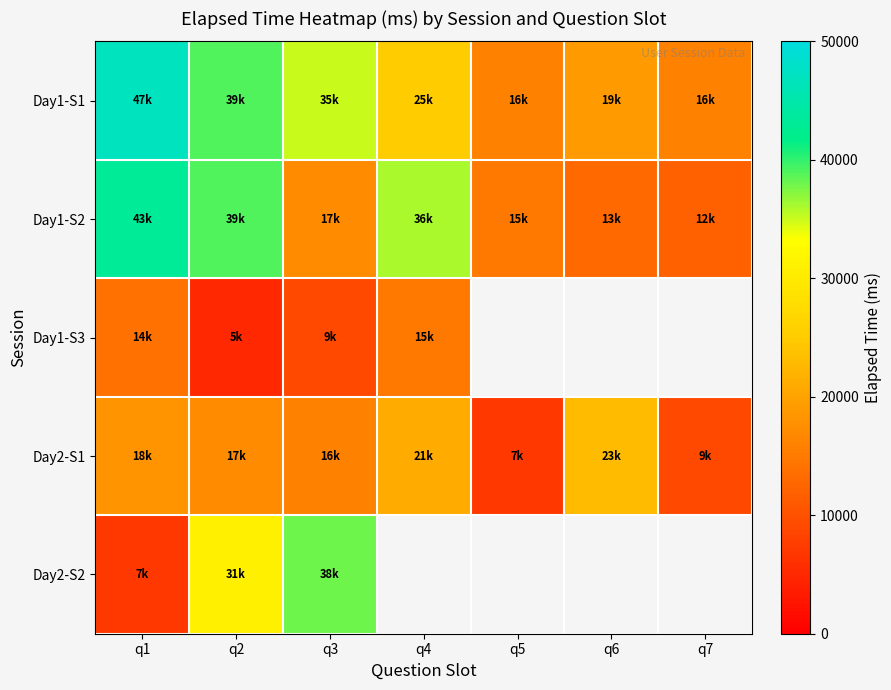

True or false: Day2-S1 has a value of 18000.0 at q1.

True